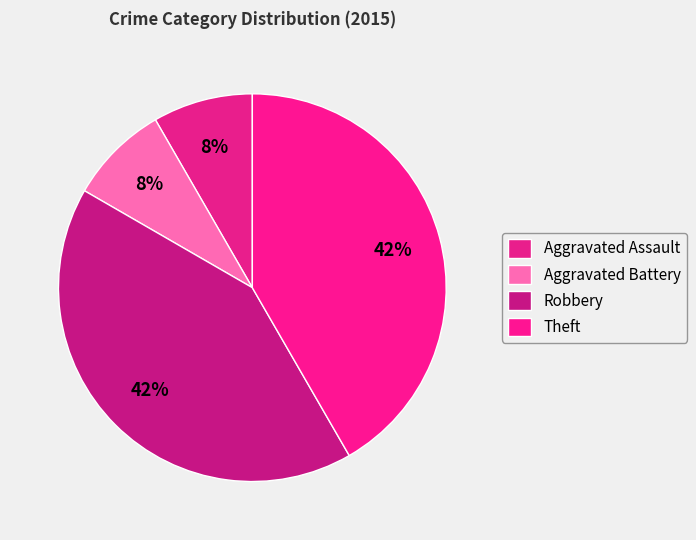

How many segments does this pie chart have?

4